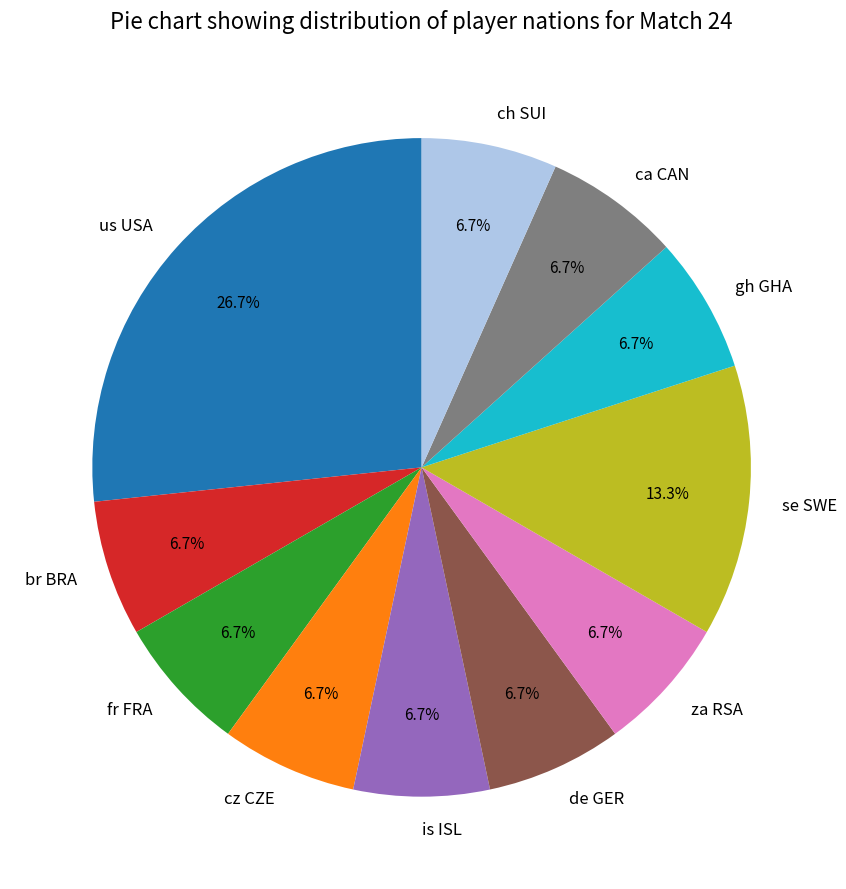

How many segments does this pie chart have?

11